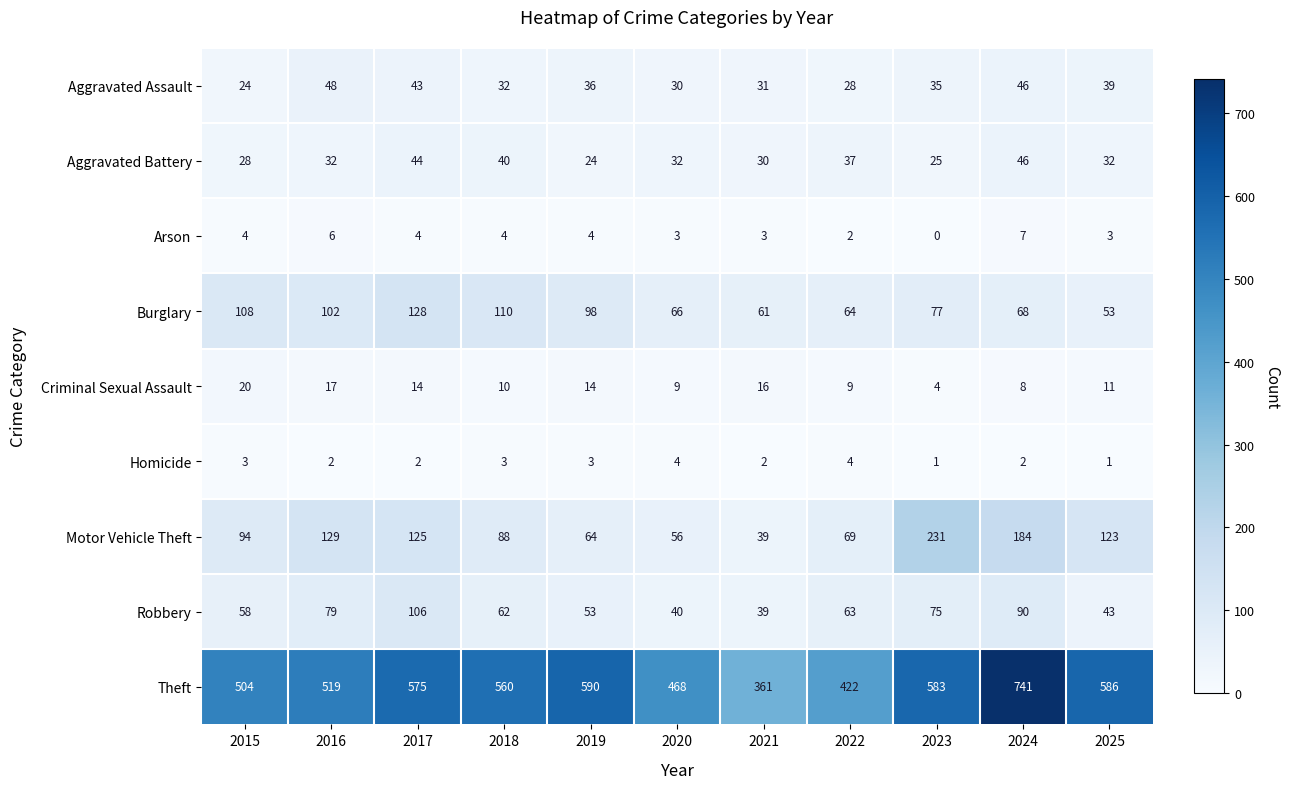

What is the difference between the maximum and second lowest values in the Aggravated Battery series?

21